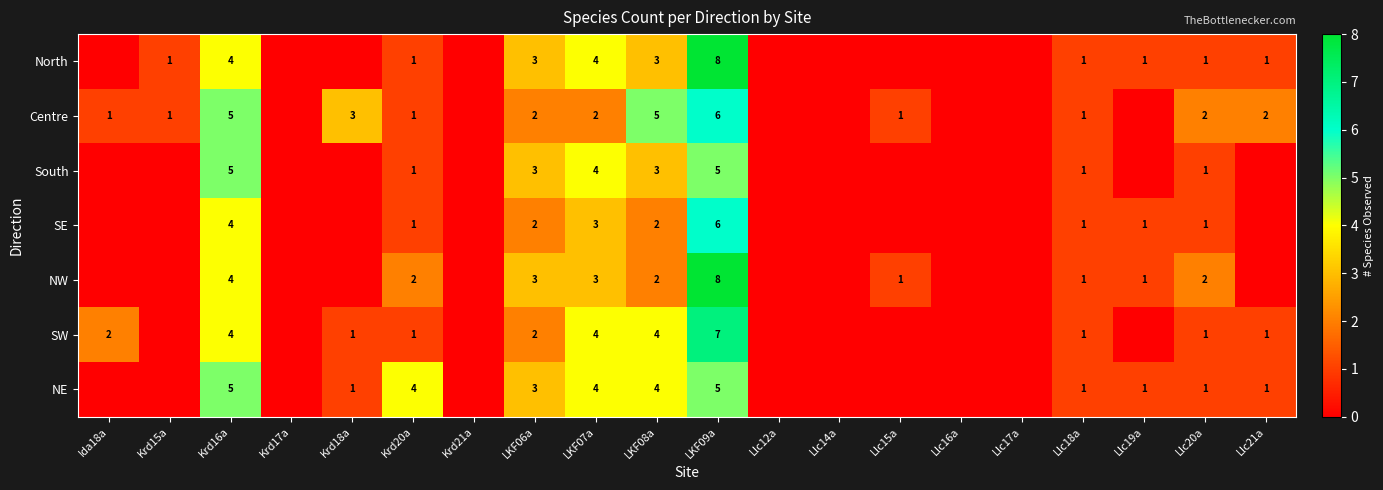

What is the total value across all series at LKF06a?

18